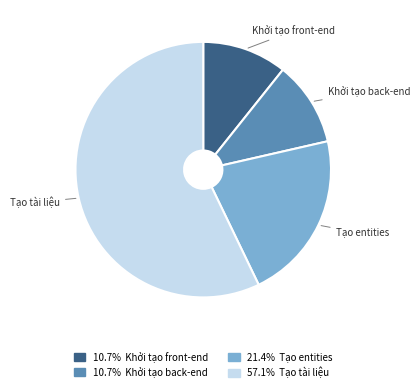

Is there any slice that represents more than half of the pie?

Yes